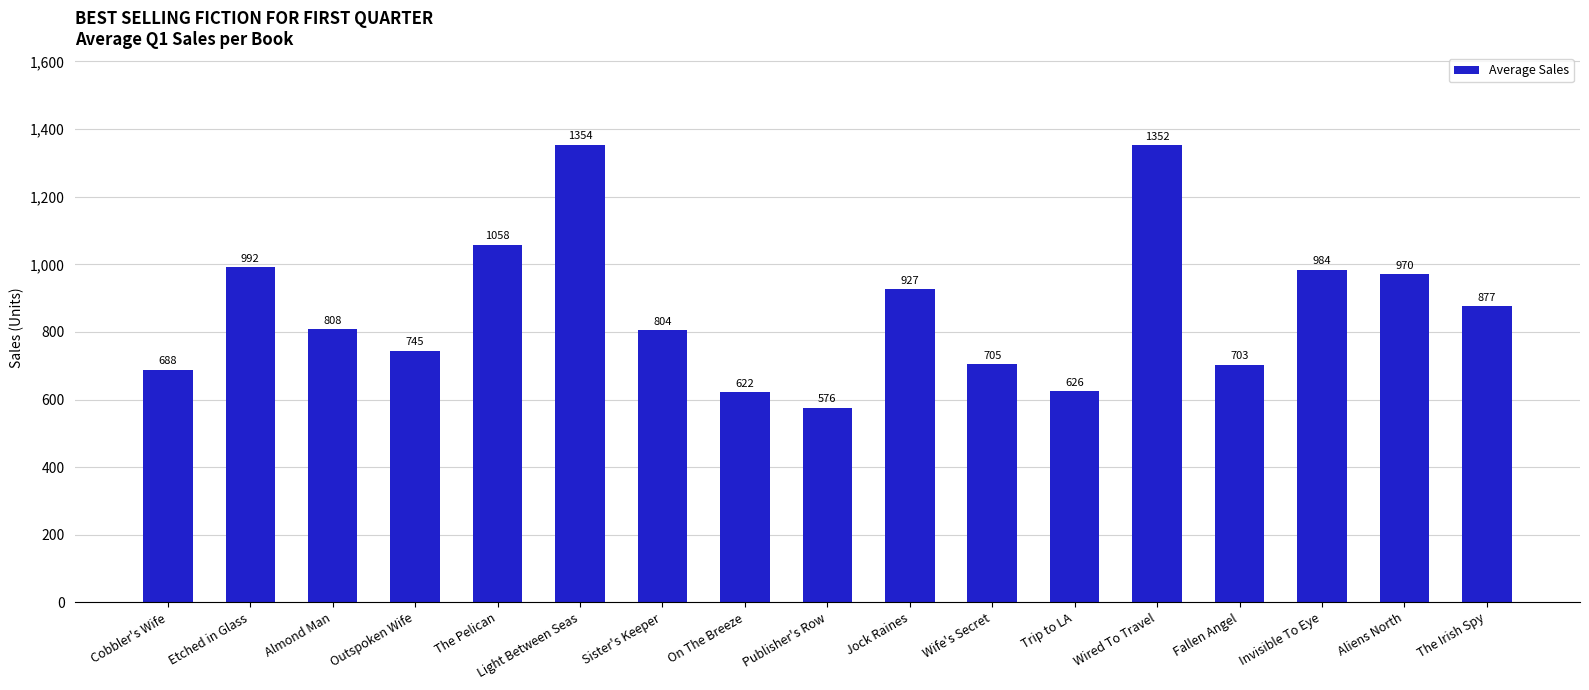

What is the average value?

870.0